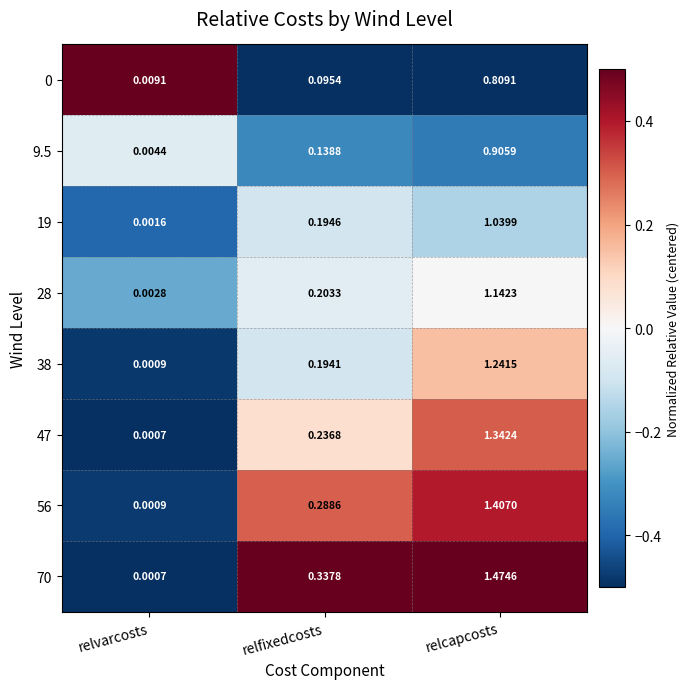

At which label does 9.5 reach its peak?

relcapcosts